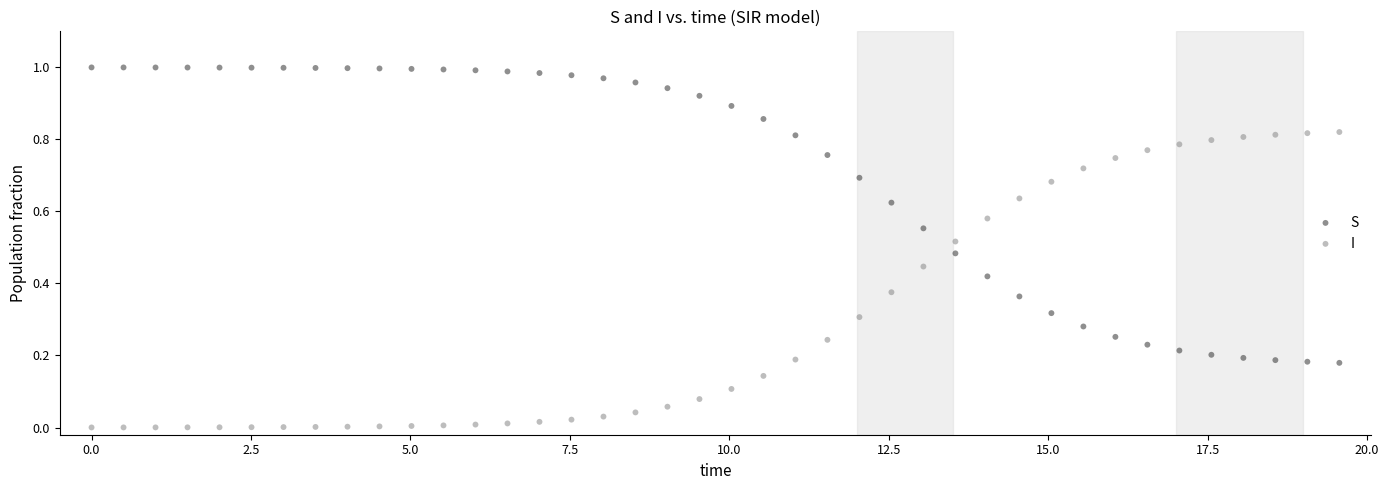

Which series reaches the maximum Y coordinate?

S